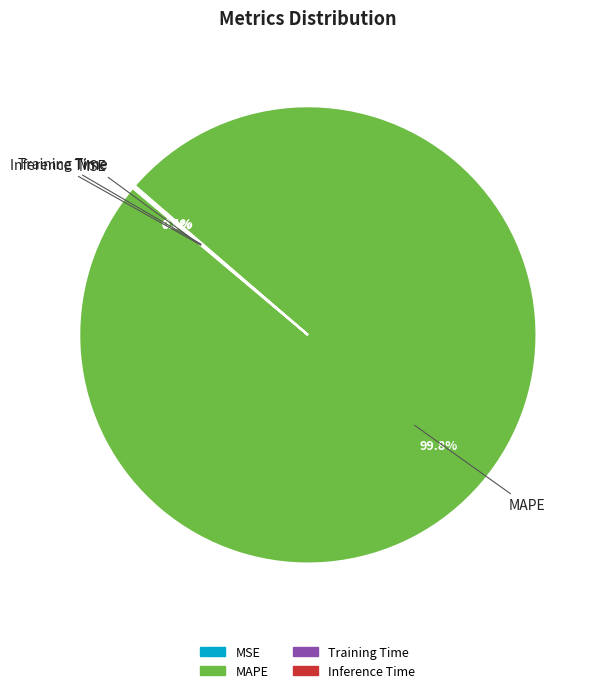

Does any single category account for the majority?

Yes